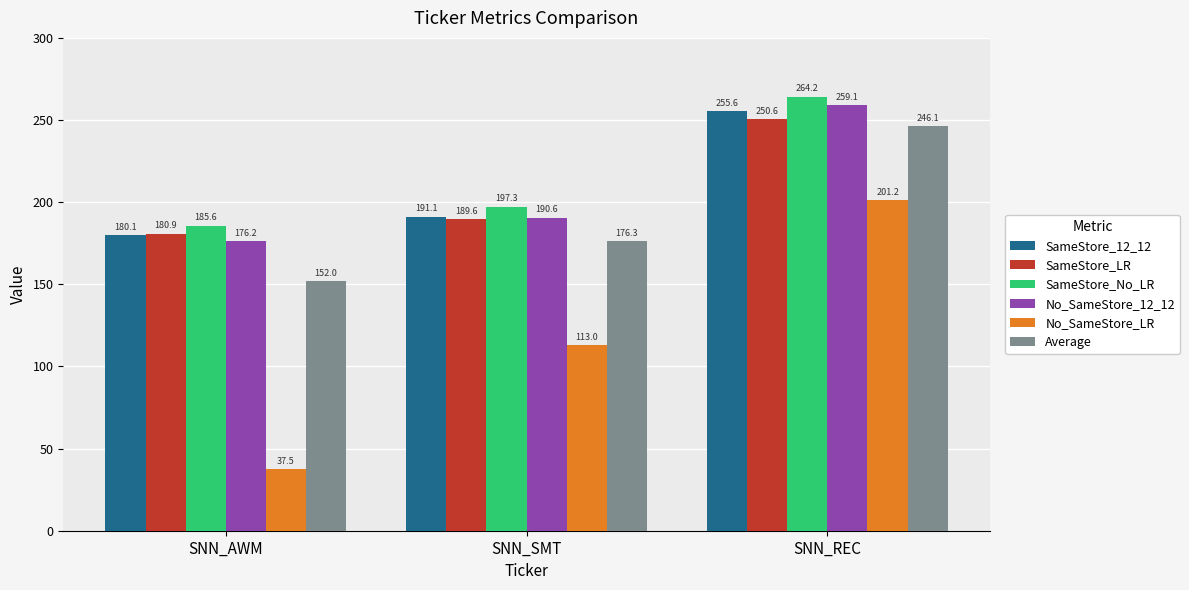

Is it true that No_SameStore_12_12 equals 176.2 at SNN_AWM?

True